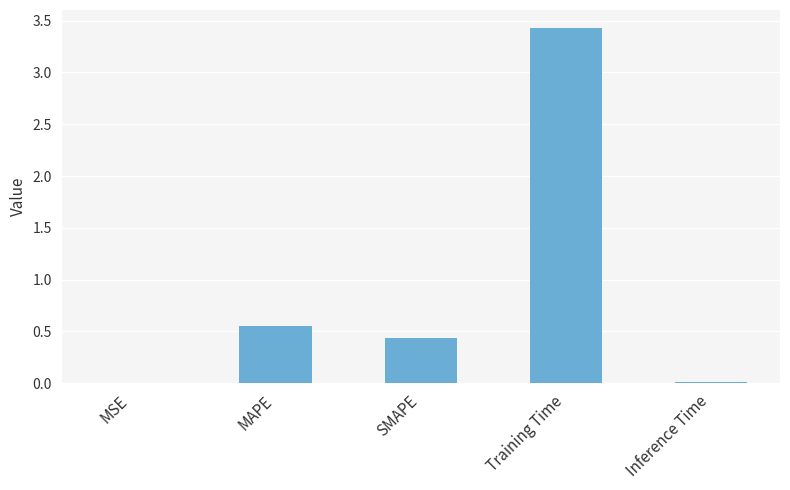

Where is the data nearest to the value 1?

MAPE